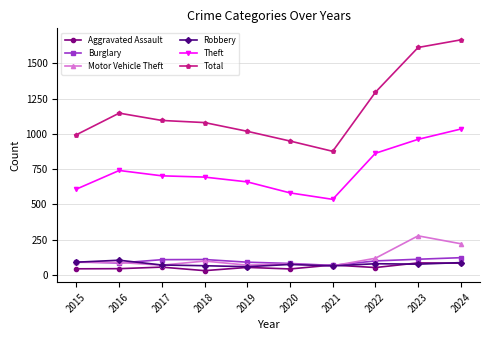

True or false: Total has a value of 327 at 2020.

False